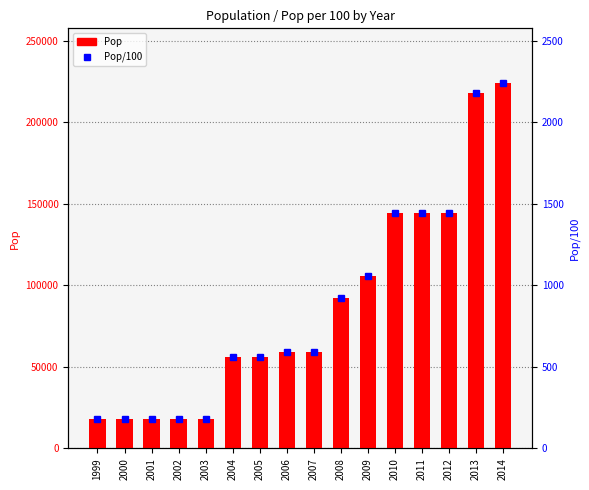

What is the difference between the maximum and minimum values in the Pop/100 series?

2058.5